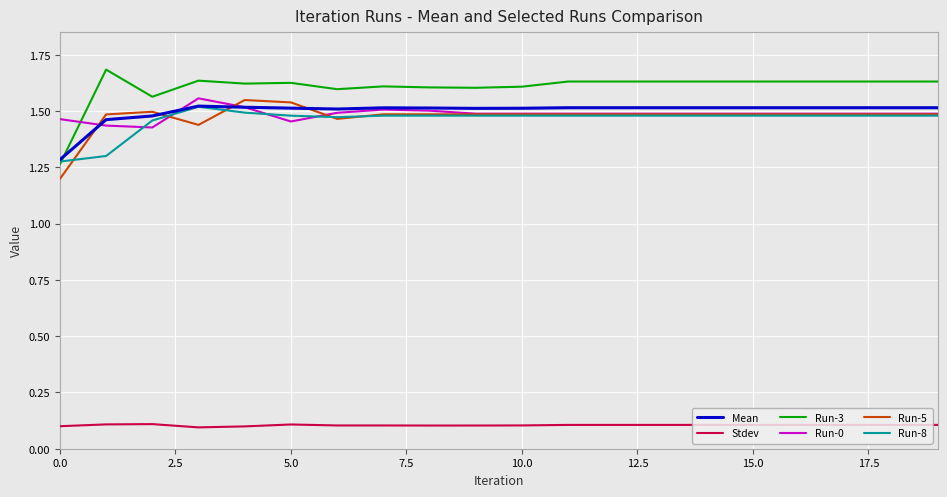

Which series has the largest range (max minus min)?

Run-3